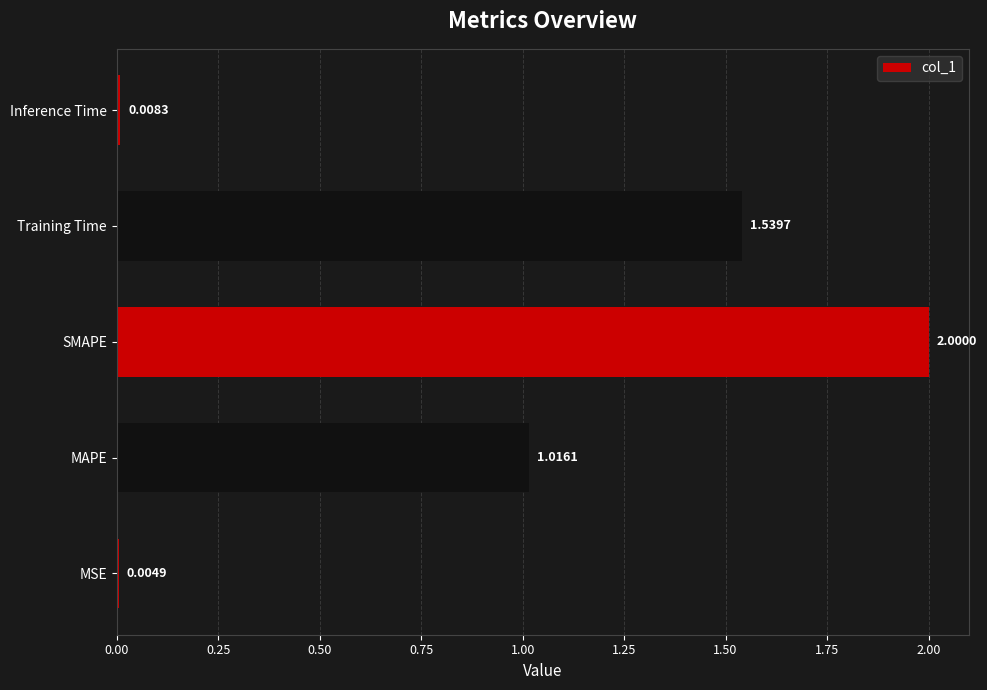

Are the bars grouped side by side (vs. stacked)?

No